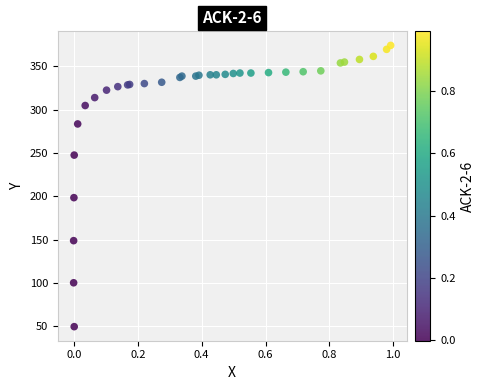

What Y value in the scatter plot is closest to 211?

198.5